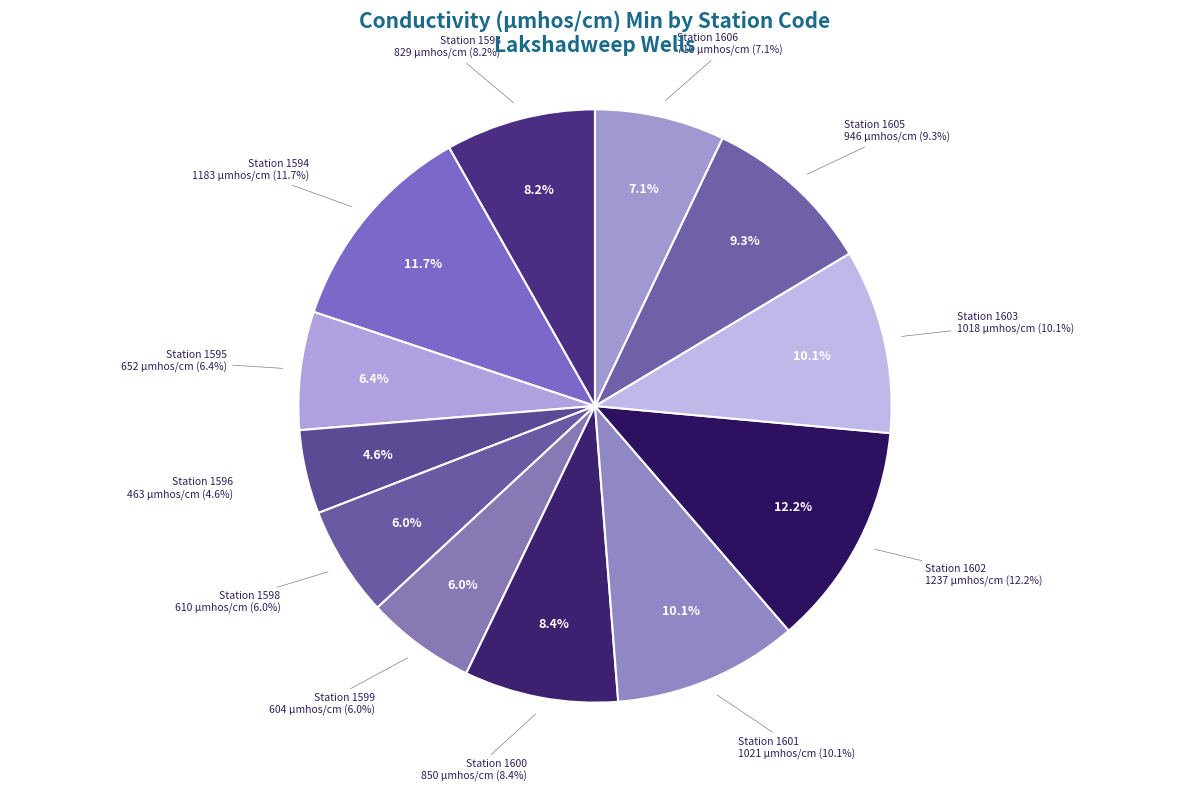

To the nearest percent, what is the difference between the 1596 and 1606 slice percentages?

2%